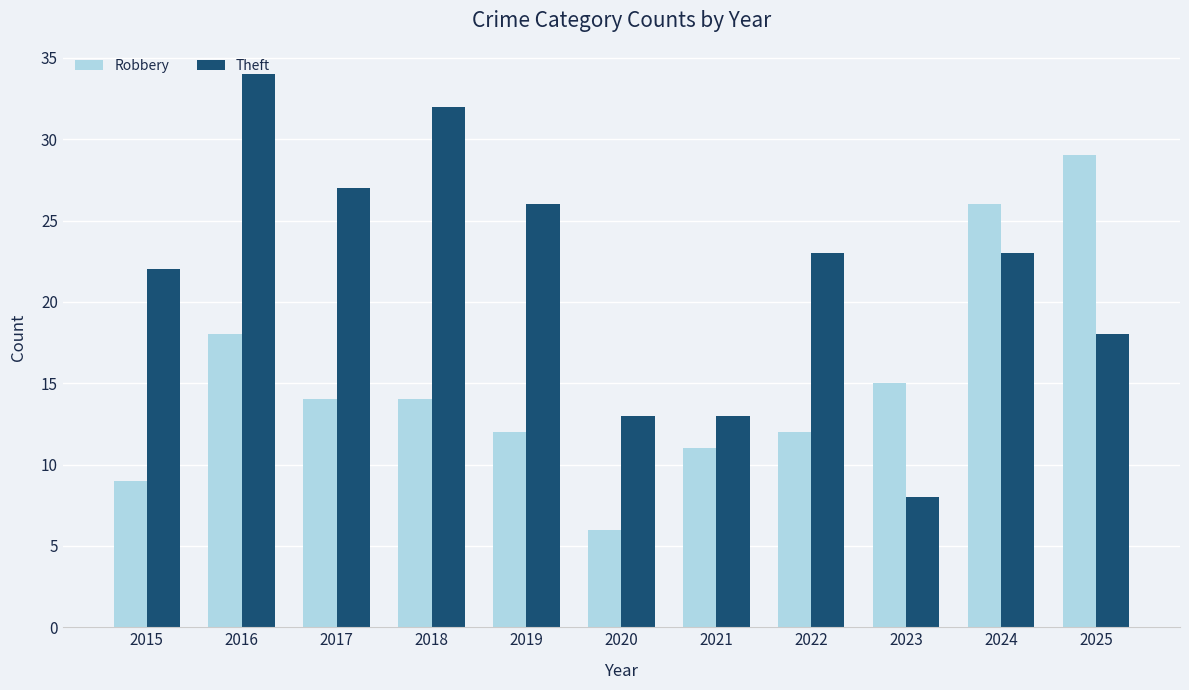

Which series has the largest total across all categories?

Theft